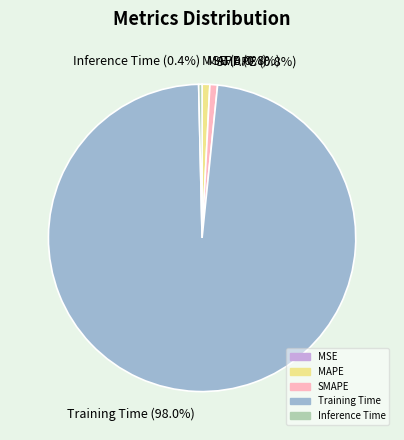

Which has a higher value, MAPE or Training Time?

Training Time